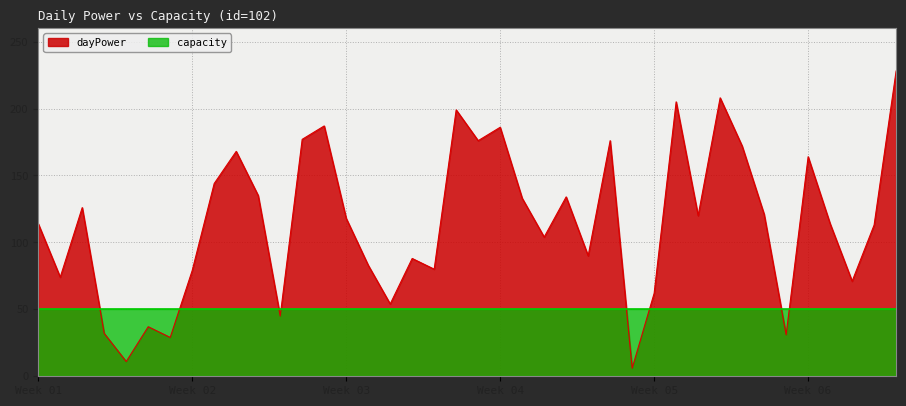

Where does the data first go above 118?

2017-01-03